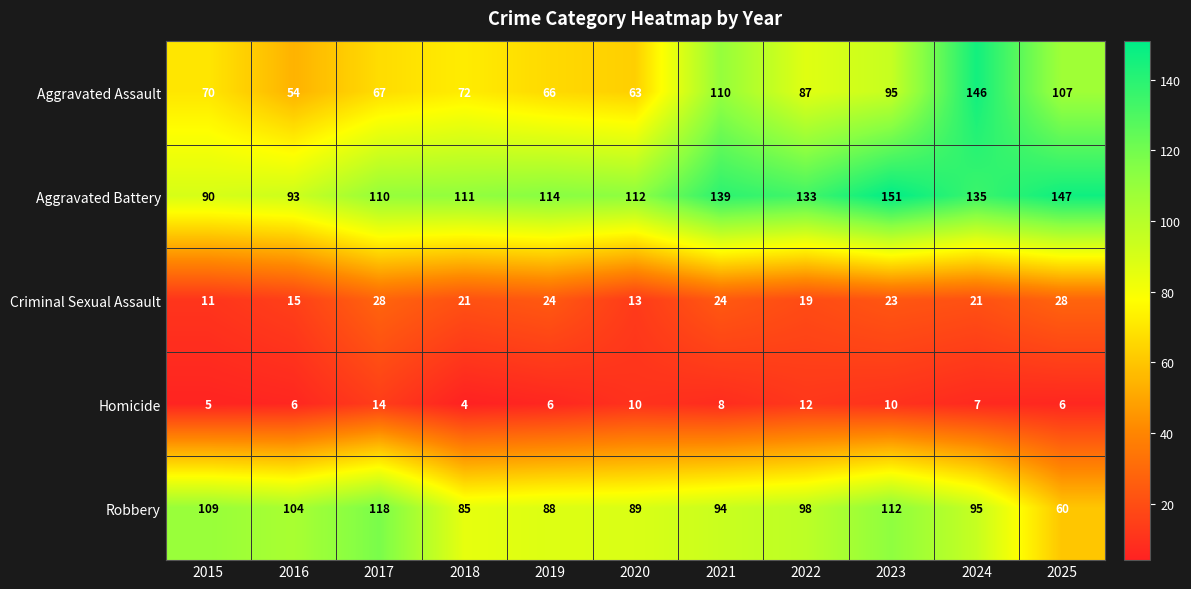

At which category does the chart reach its peak across all series?

2023